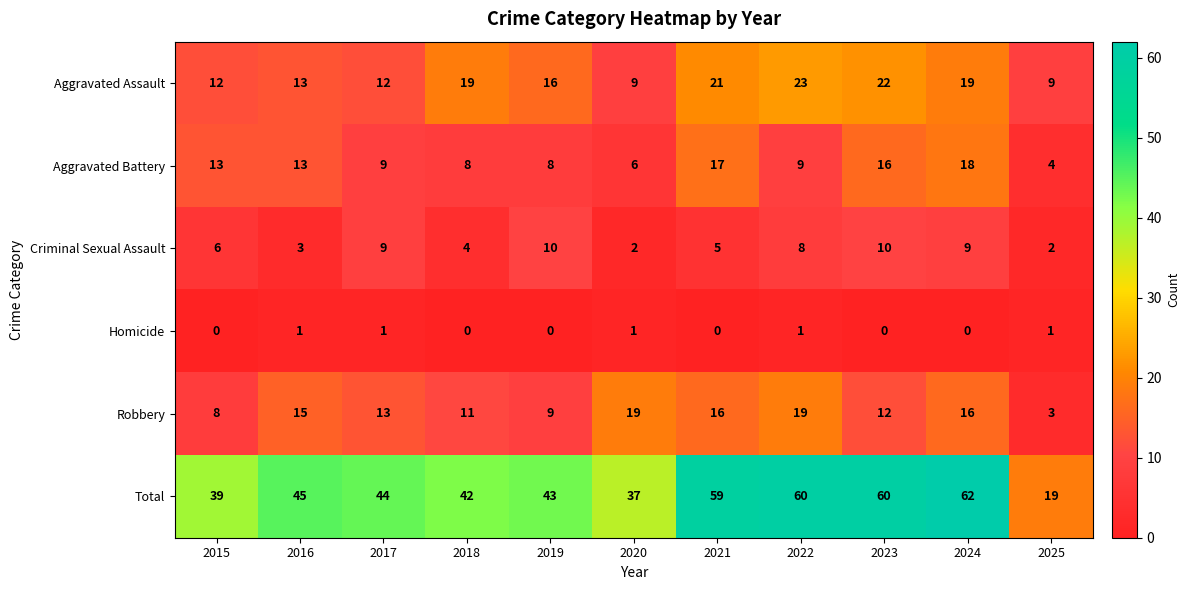

Which series has the widest spread of values?

Total